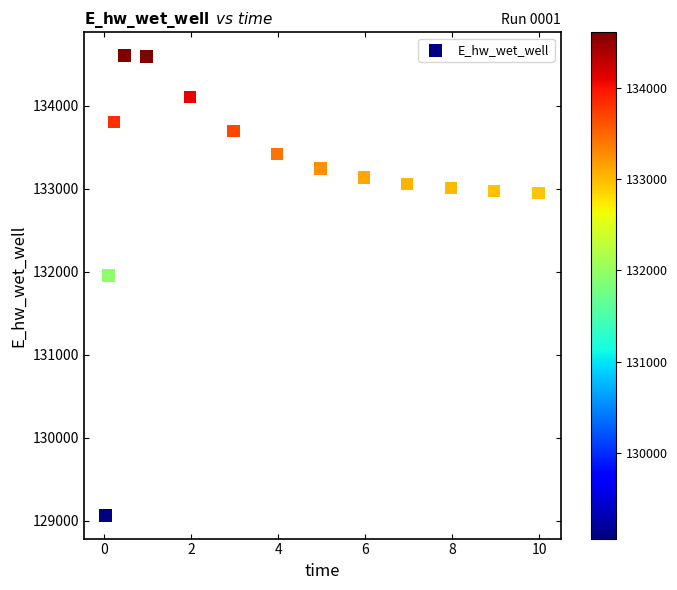

What Y value in the scatter plot is closest to 131836?

131956.5